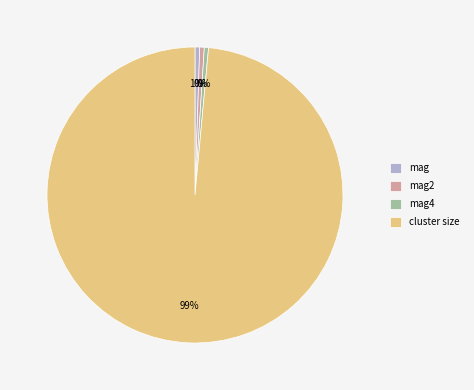

How many segments does this pie chart have?

4